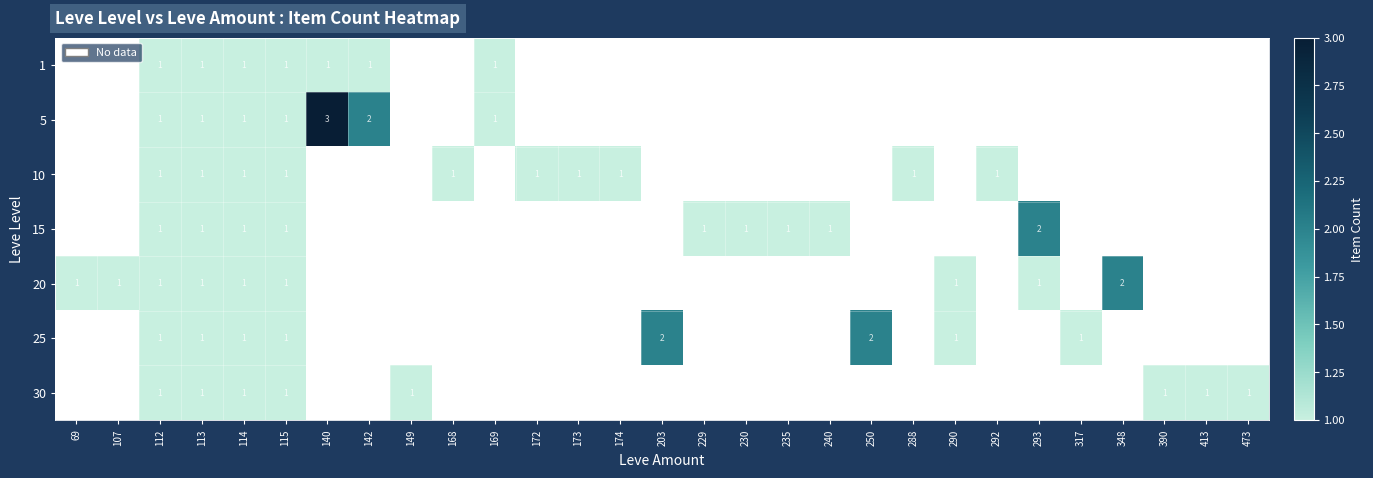

Is it true that 30 equals 1.0 at 473?

True